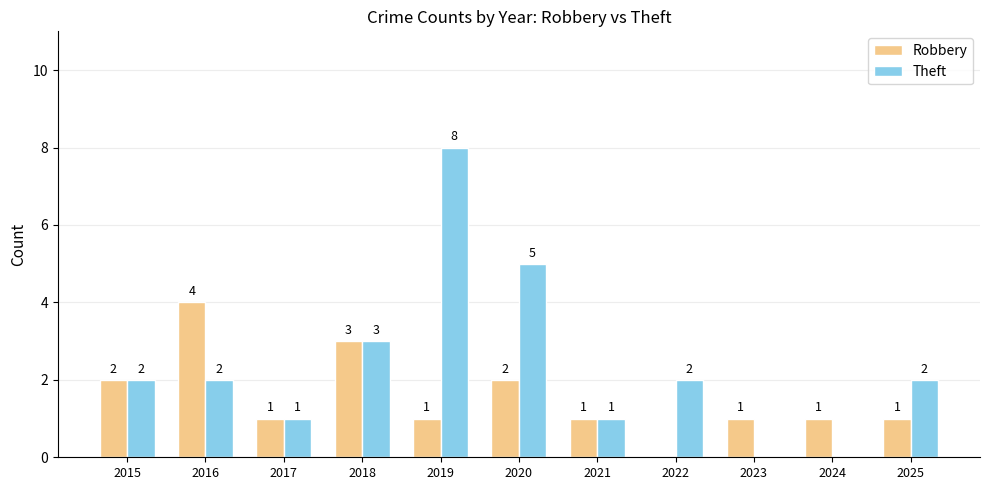

Reading left to right, transcribe all the data shown in this chart.

Robbery: 2	4	1	3	1	2	1	0	1	1	1
Theft: 2	2	1	3	8	5	1	2	0	0	2